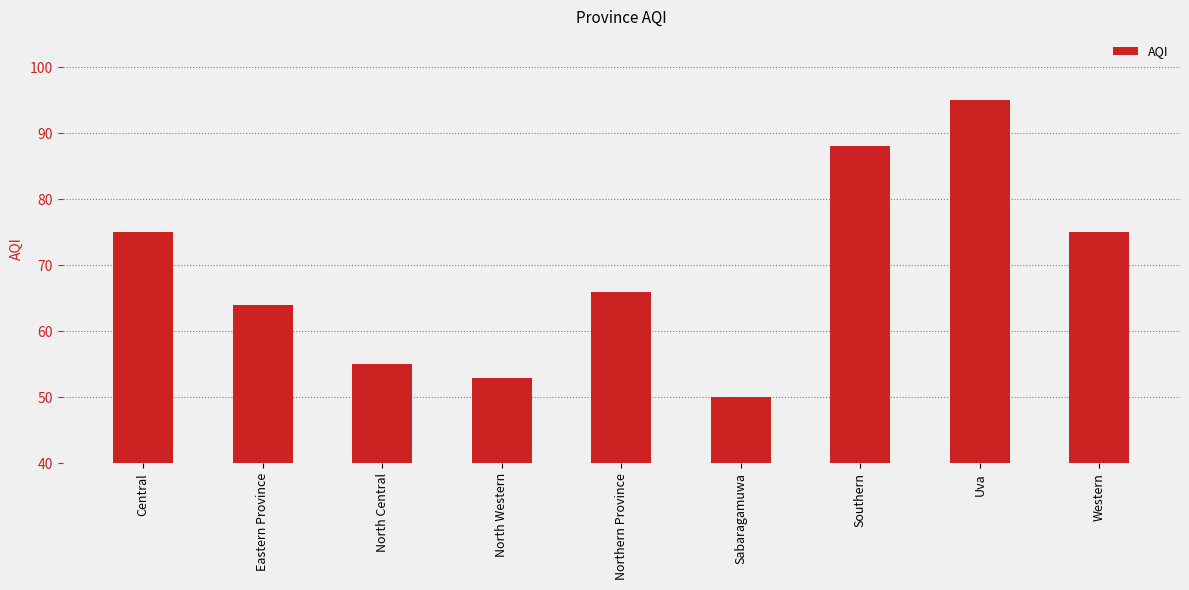

What is the label of the 7th bar from the left?

Southern